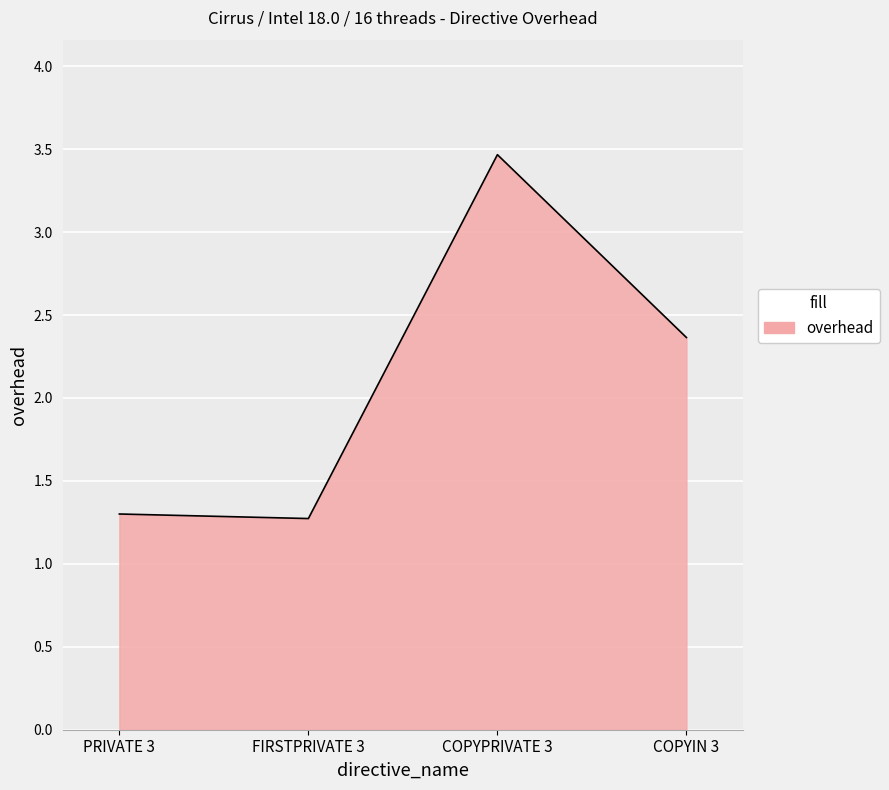

What is the difference between the maximum and second lowest values?

2.2